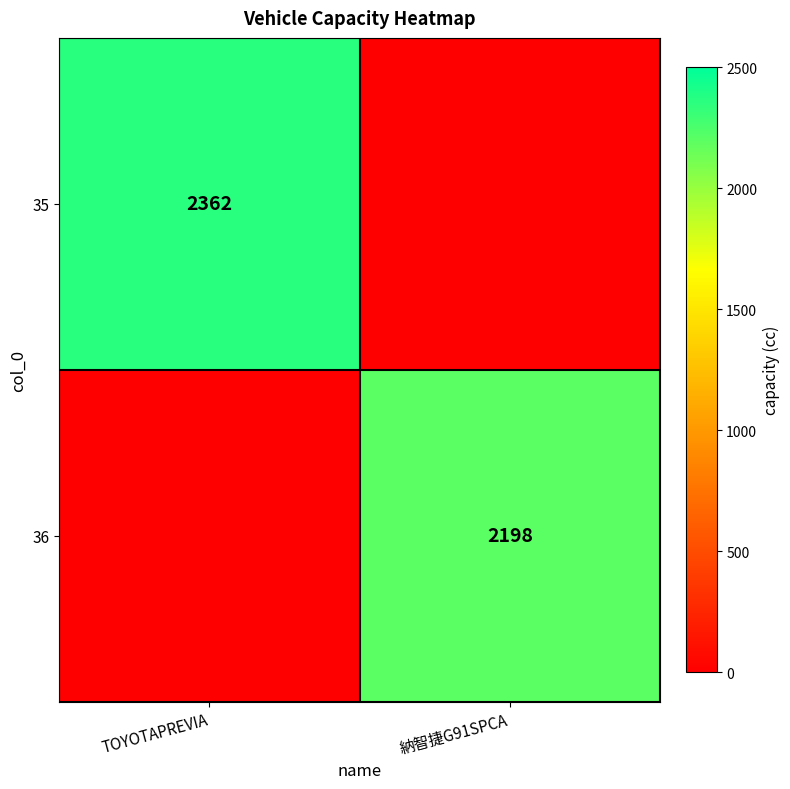

Is it true that 35 equals 2362 at TOYOTAPREVIA?

True